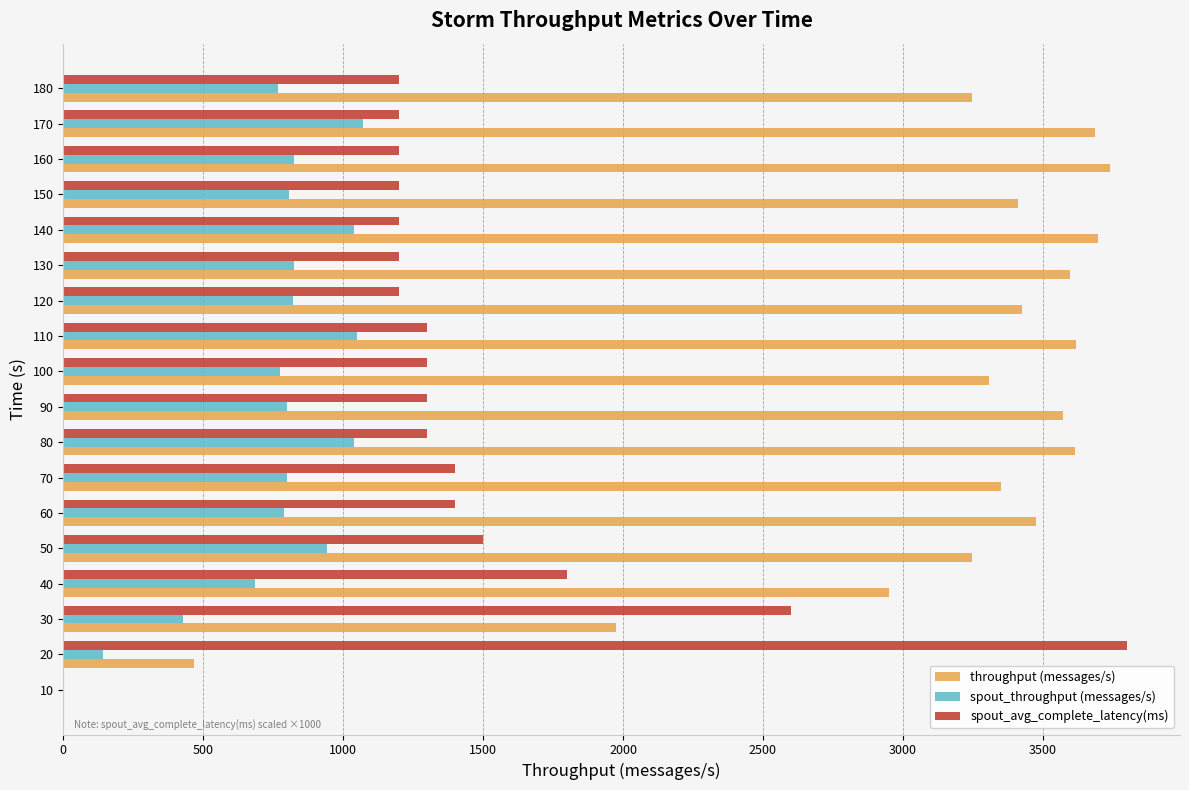

Is the value of throughput (messages/s) at 130 greater than the value of spout_avg_complete_latency(ms) at 180?

Yes